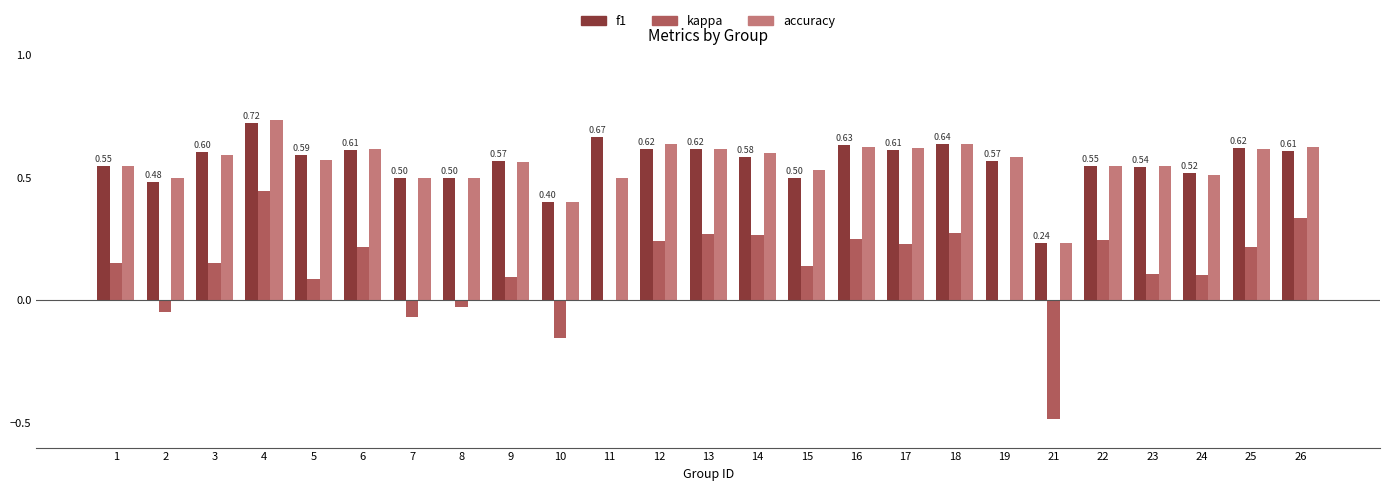

At which category is the sum across all series the highest?

4